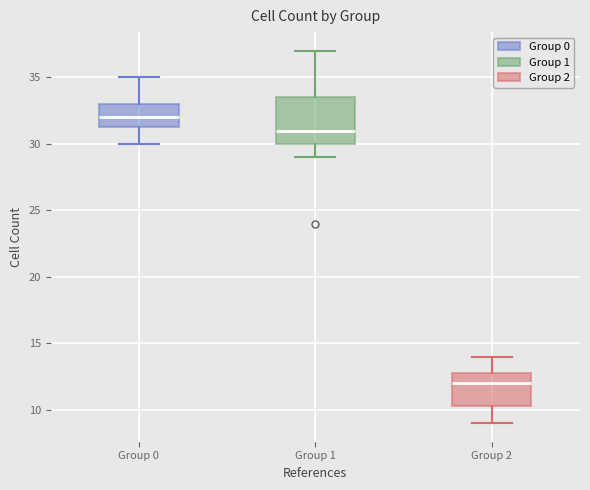

Reading left to right, read every box against the y-axis: the position of its median line, the range the box covers, and the ends of its whiskers. The values are not printed on the chart, so give them approximately, as read against the axis.

Group 0: median 32.0, box 31.5 to 33.0, whiskers 30.0 to 35.0
Group 1: median 31.0, box 30.0 to 33.5, whiskers 29.0 to 37.0
Group 2: median 12.0, box 10.5 to 13.0, whiskers 9.0 to 14.0